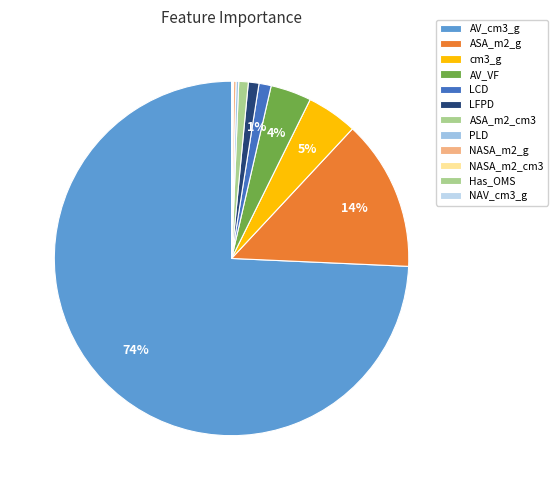

Which slice is the smallest?

NAV_cm3_g